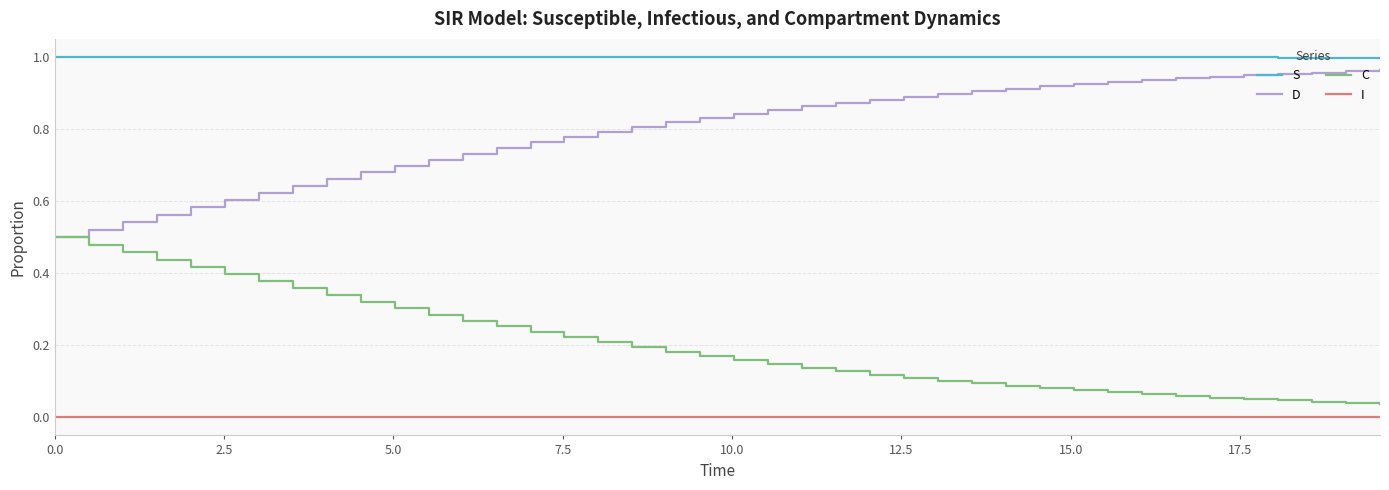

Which series has the largest total across all categories?

S